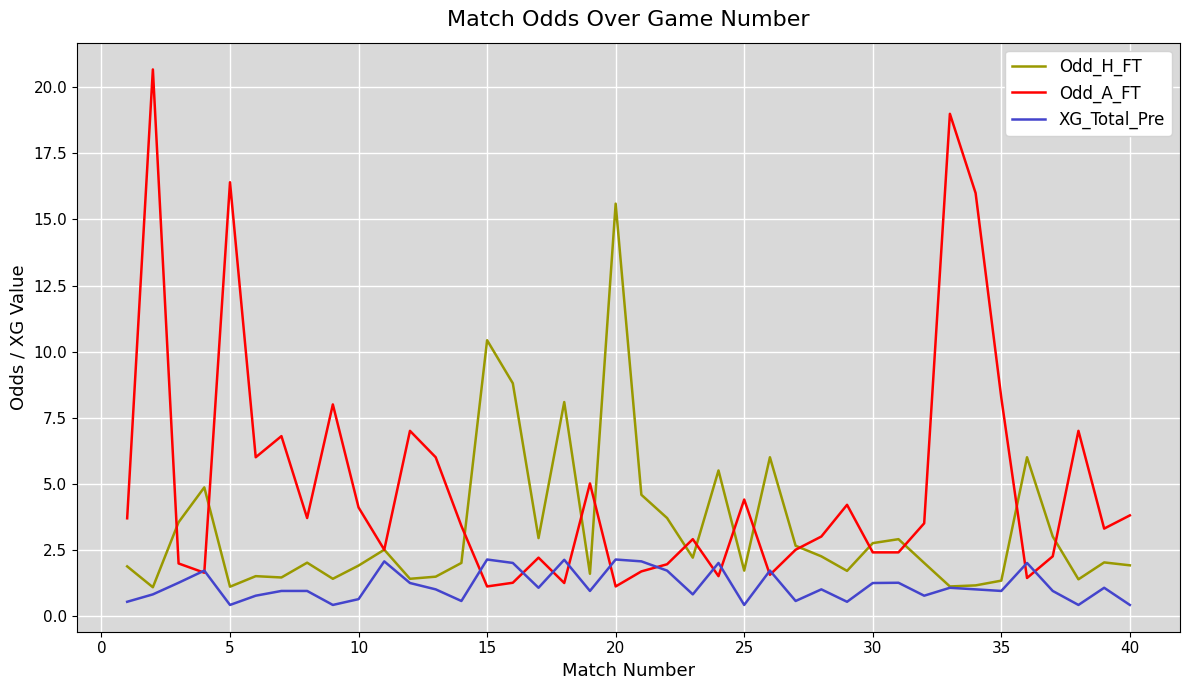

Does the chart display data point markers on the line(s)?

No